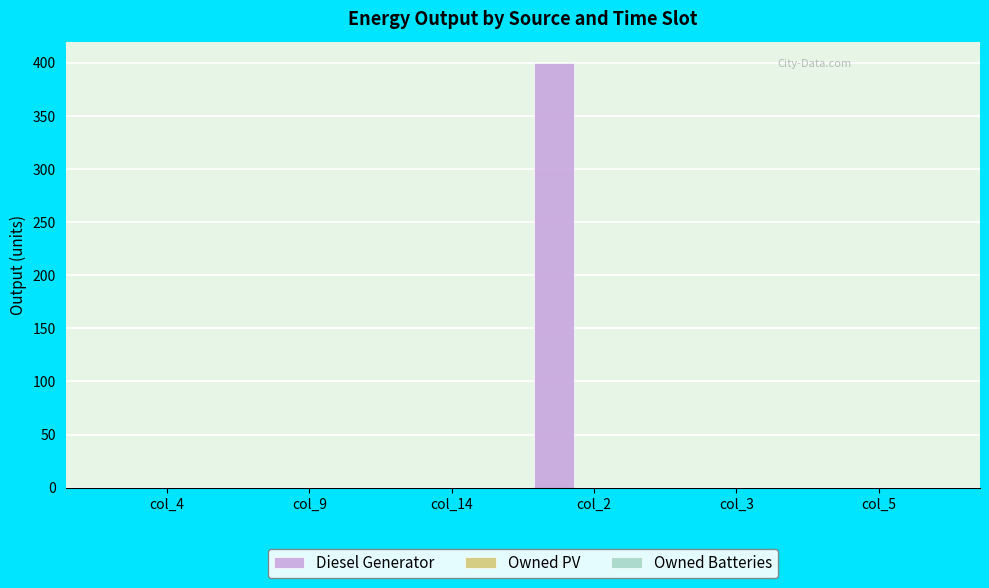

Count the number of data series in this chart.

1